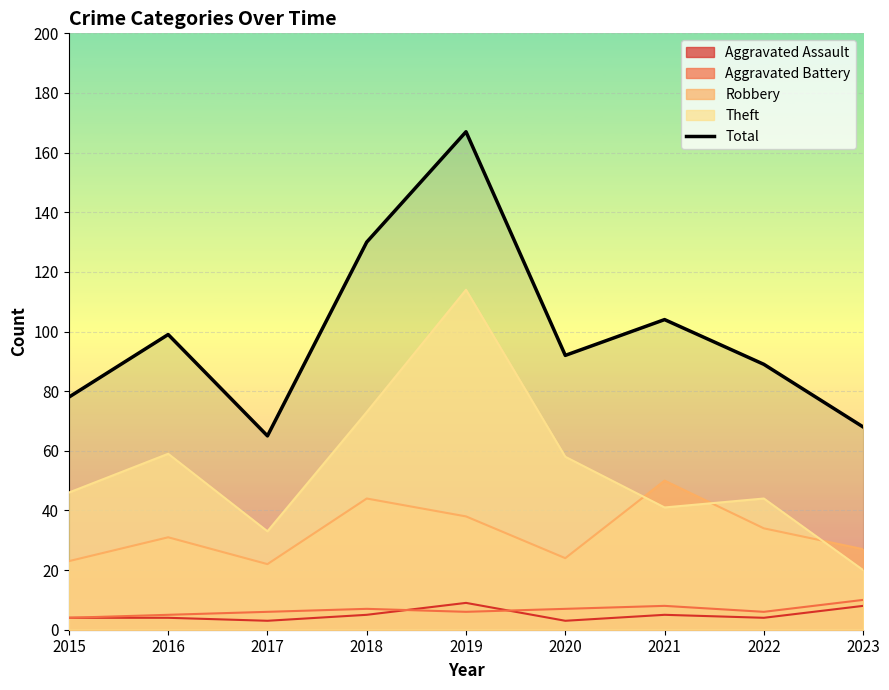

List the labels in order of value, largest first.

2019, 2018, 2021, 2016, 2020, 2022, 2015, 2023, 2017